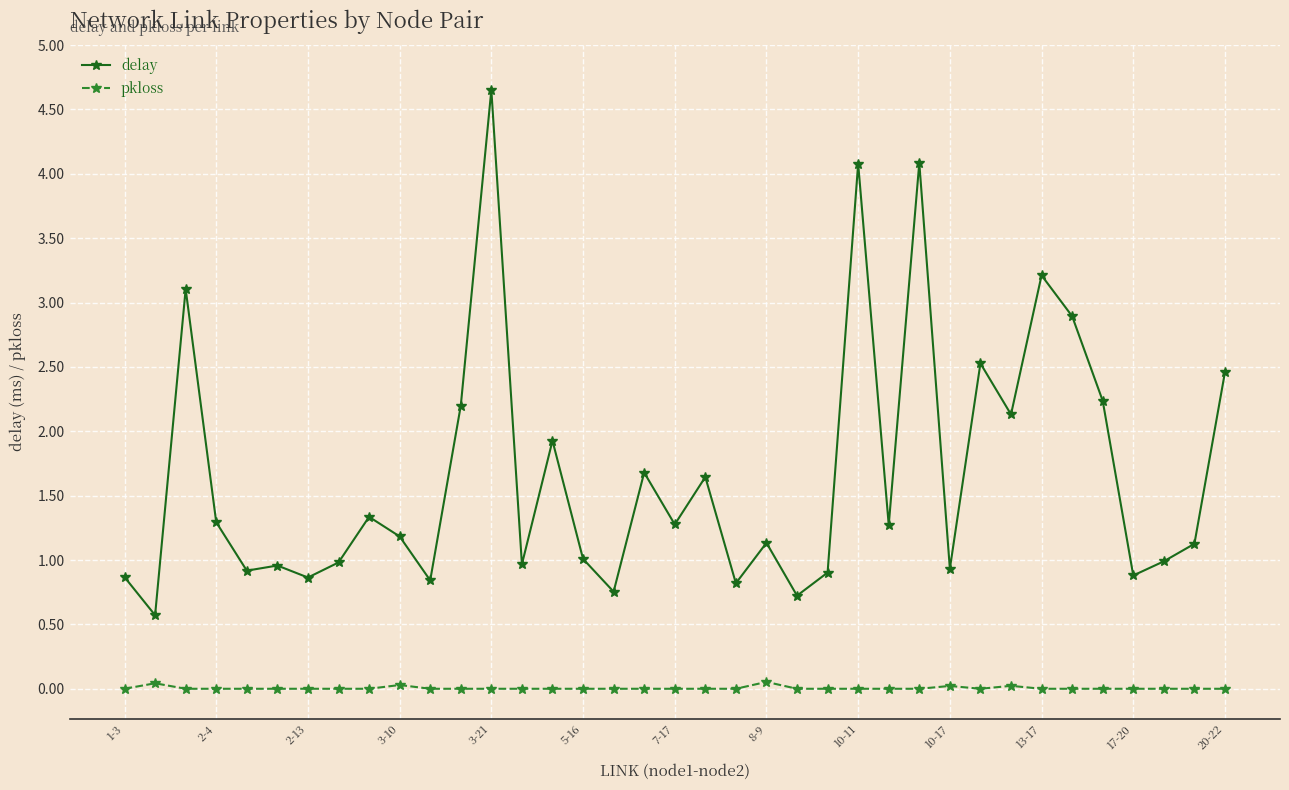

What is the difference between the second highest and minimum values in the delay series?

3.5